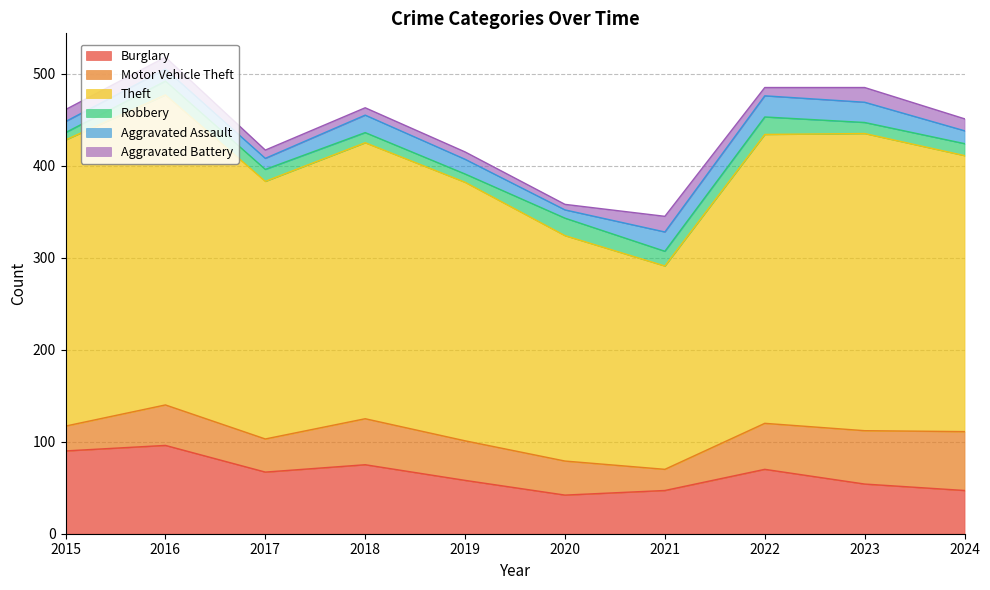

Which label corresponds to the smallest value in the chart?

2020